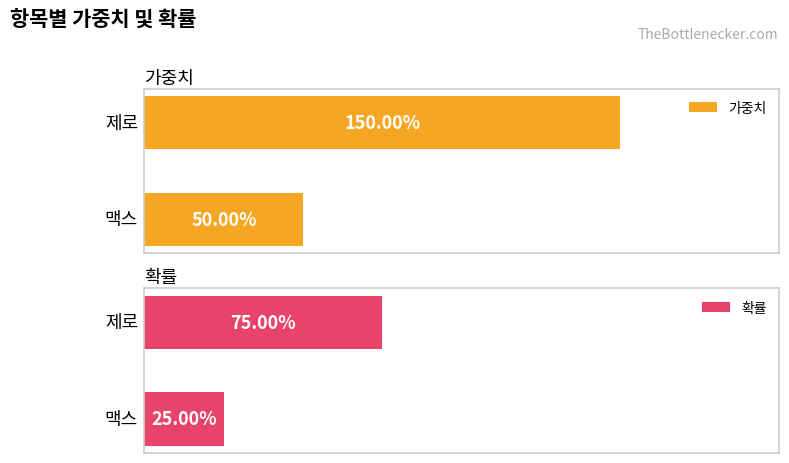

Which series has the largest total across all categories?

가중치